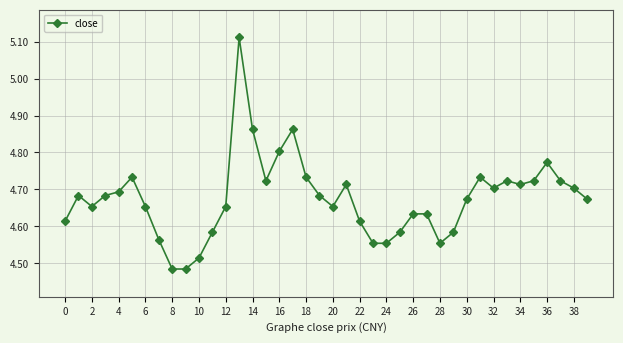

What is the sum of all values?

187.0